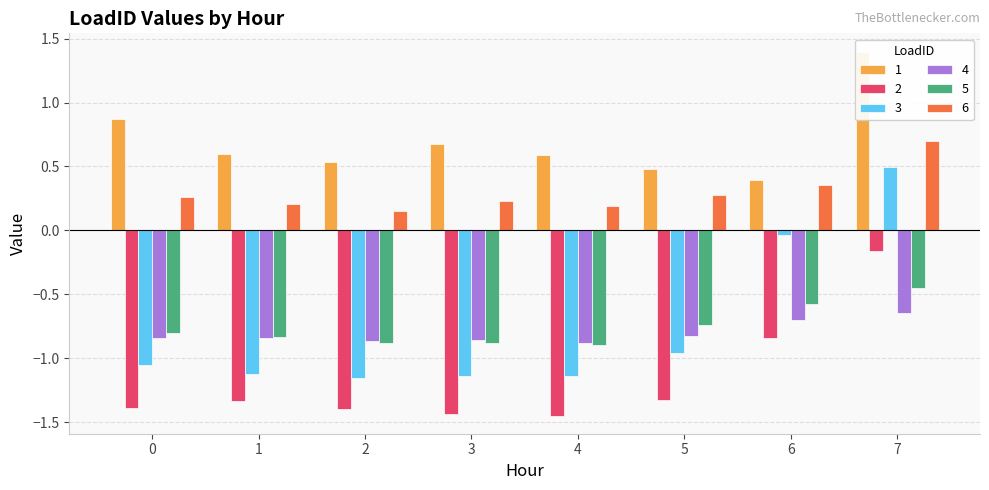

Which has a higher value, 4 or 1?

1